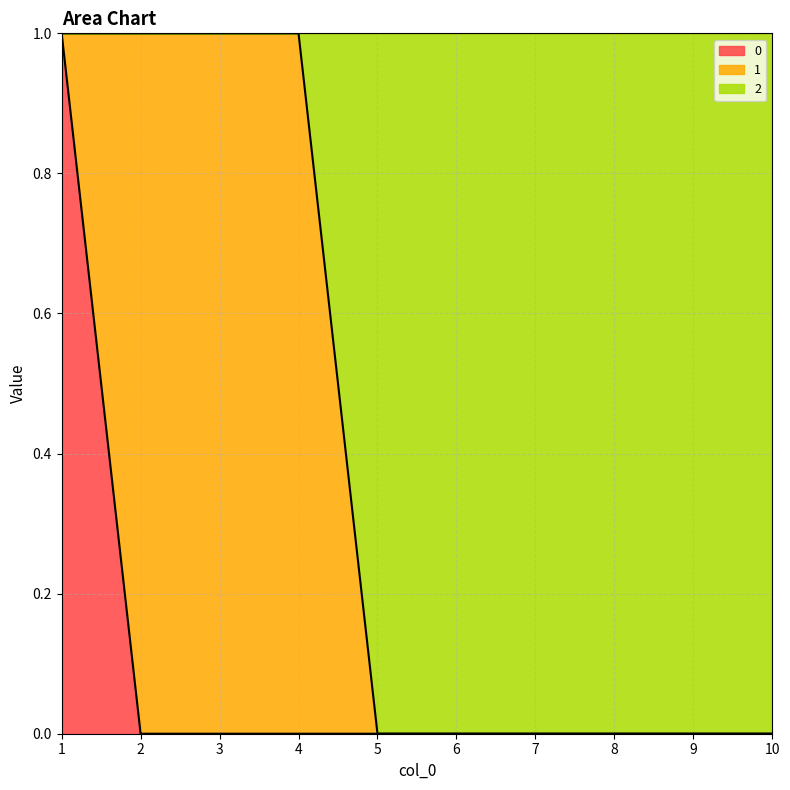

True or false: 0 has a value of 0 at 7.

True